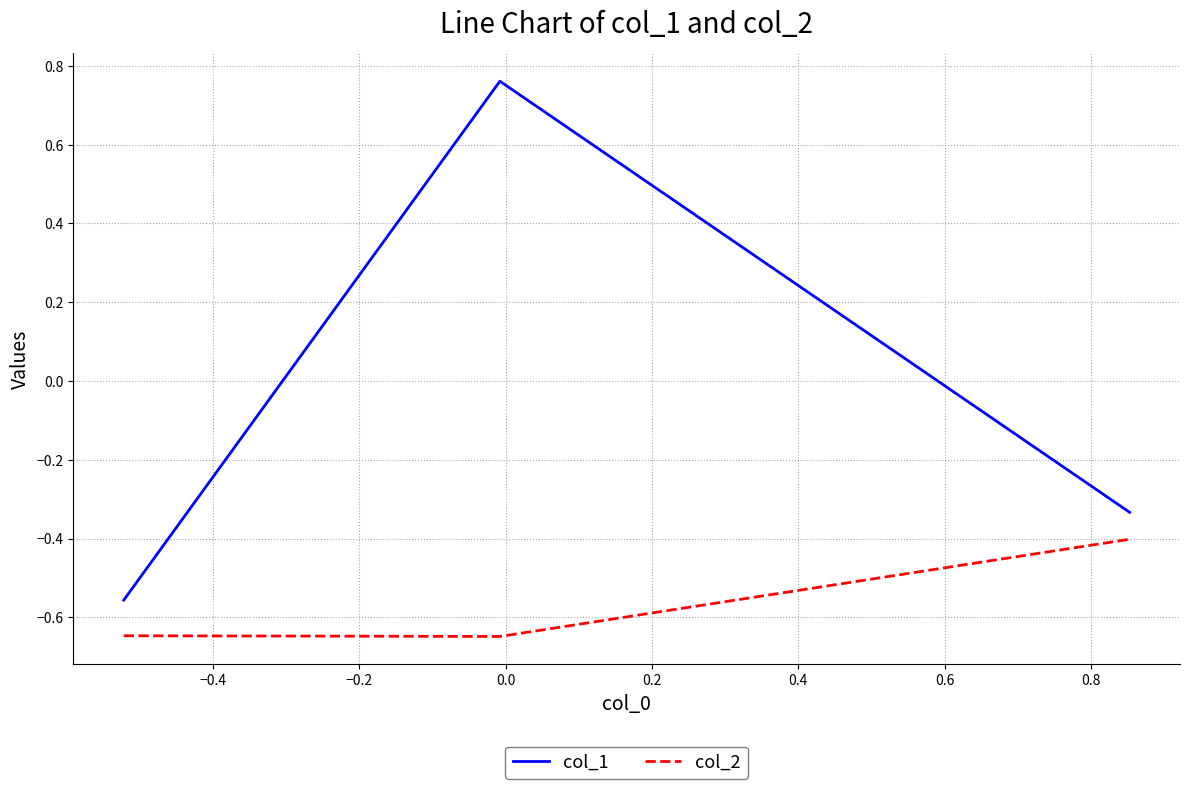

What is the maximum value for col_2?

-0.4